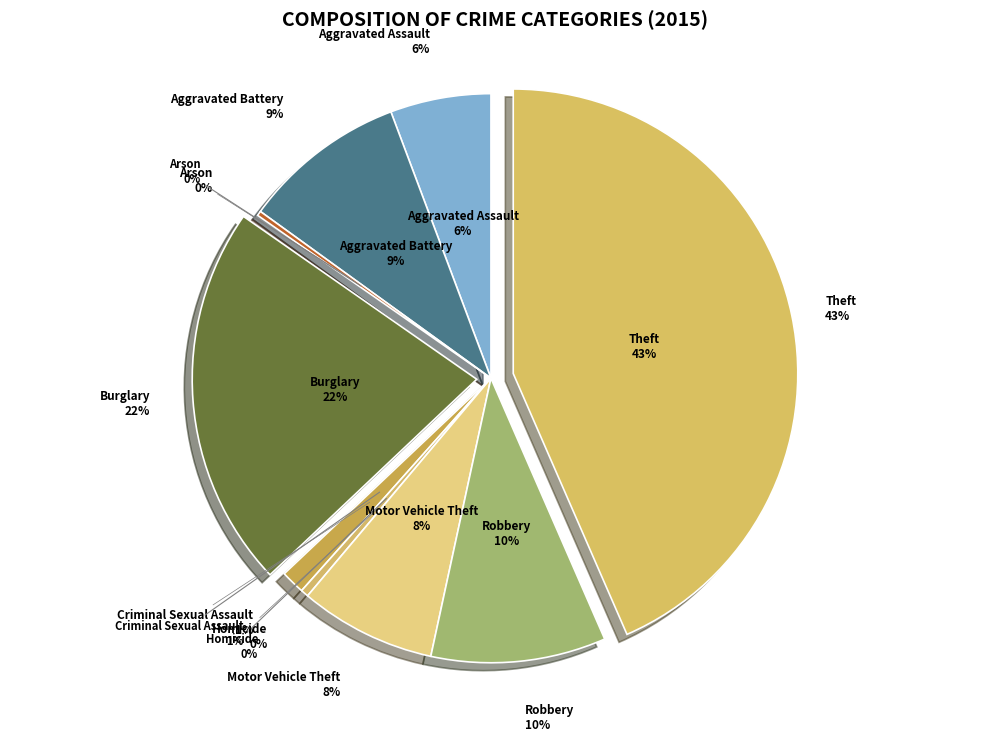

To the nearest percent, what portion does Theft represent?

43%